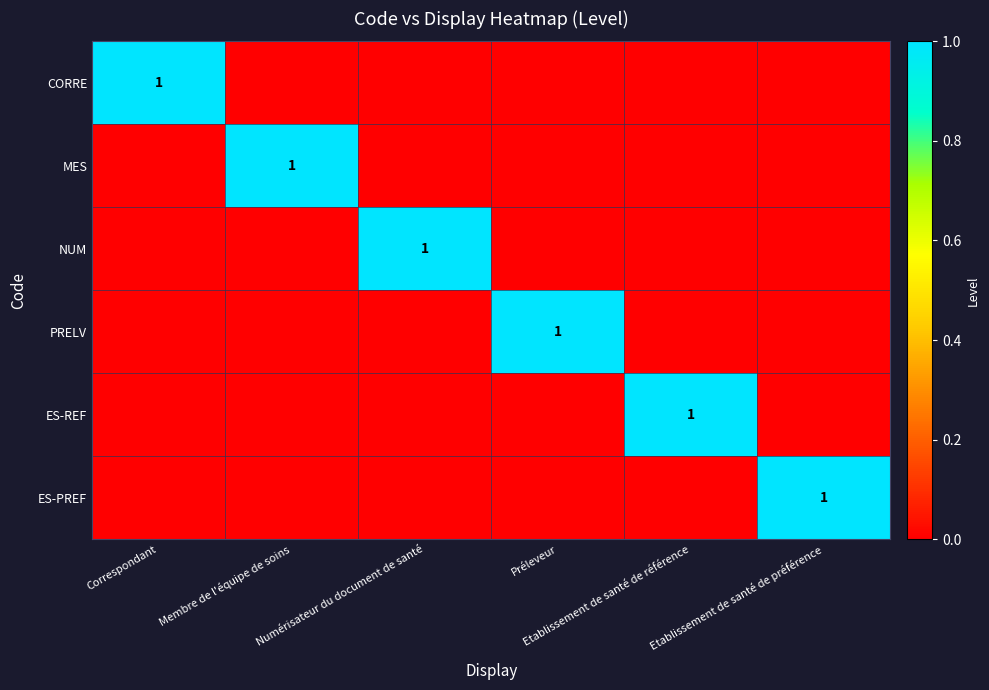

At how many categories does at least one series exceed 0?

6